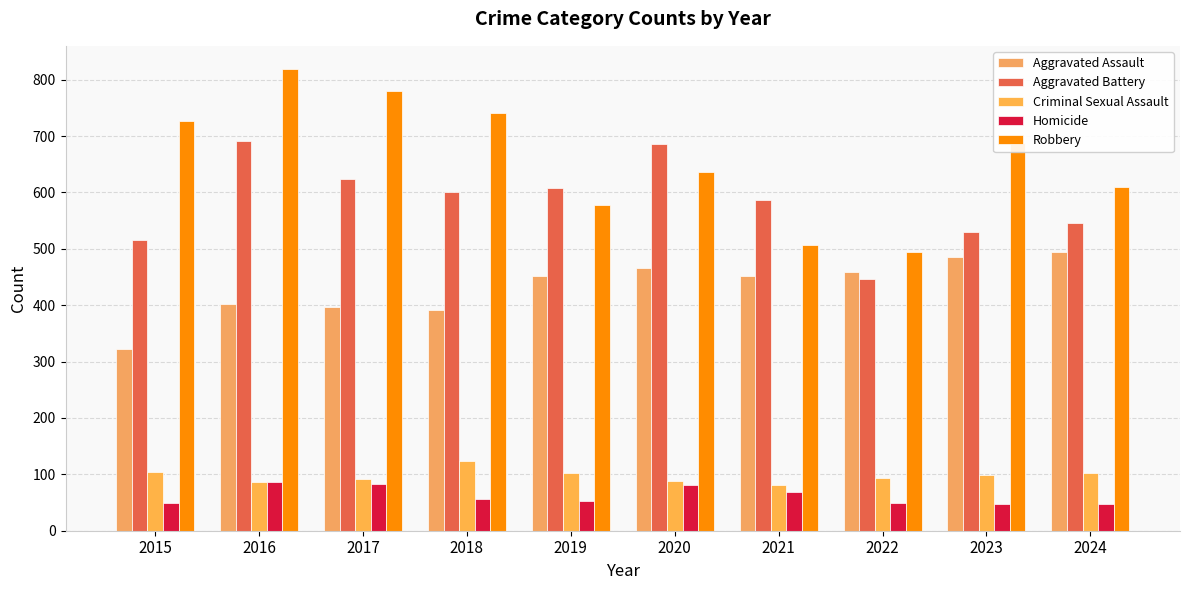

Reading right to left, transcribe all the data shown in this chart.

Aggravated Assault: 495	486	458	452	466	452	392	396	402	323
Aggravated Battery: 545	529	446	587	686	608	600	623	691	515
Criminal Sexual Assault: 102	98	93	81	89	102	123	91	87	105
Homicide: 48	48	50	69	81	53	56	82	87	50
Robbery: 610	687	495	506	637	577	741	780	819	726